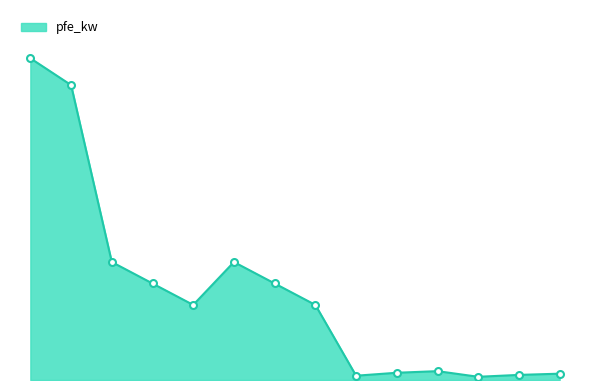

At which label does the data first exceed 14?

160 MVA 380/110 kV